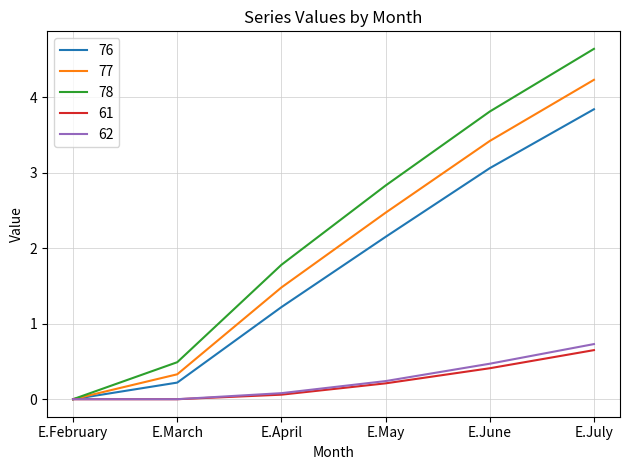

Which series has the widest spread of values?

78